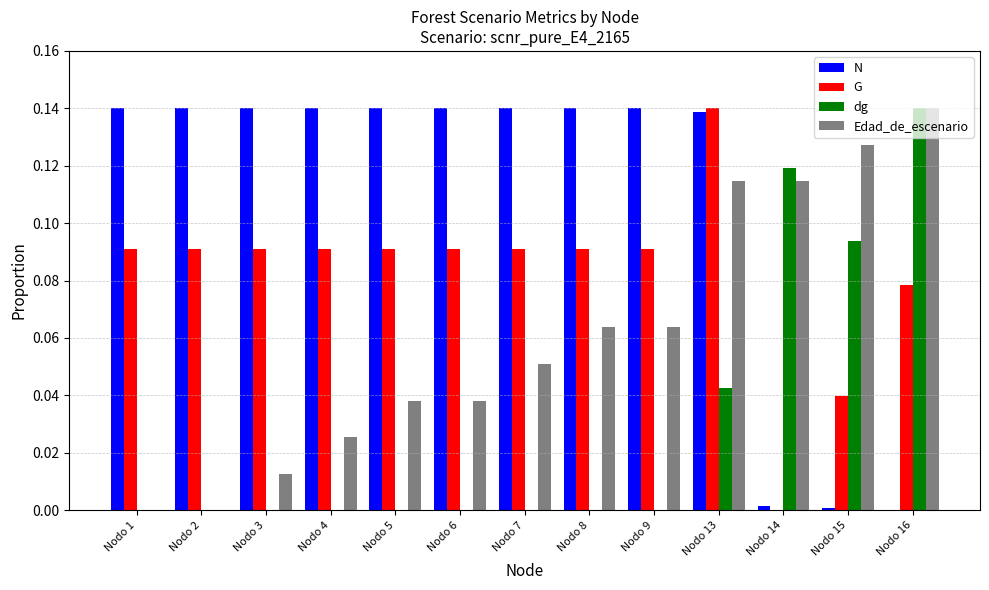

At which category is the sum across all series the highest?

Nodo 13